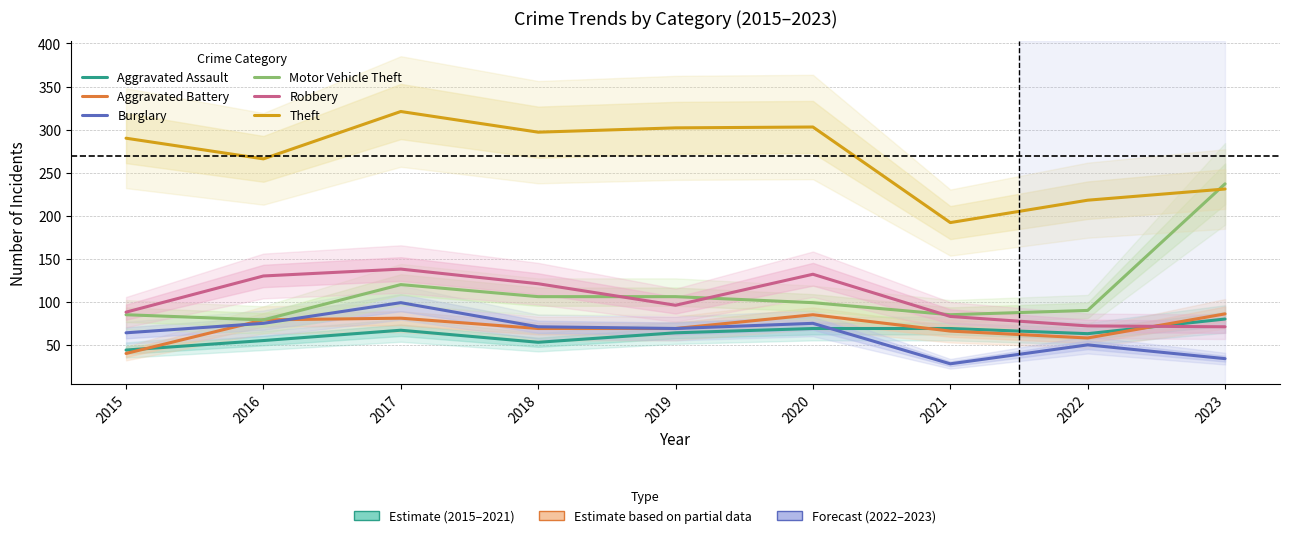

What is the difference between the Aggravated Battery values at 2020 and 2016?

6